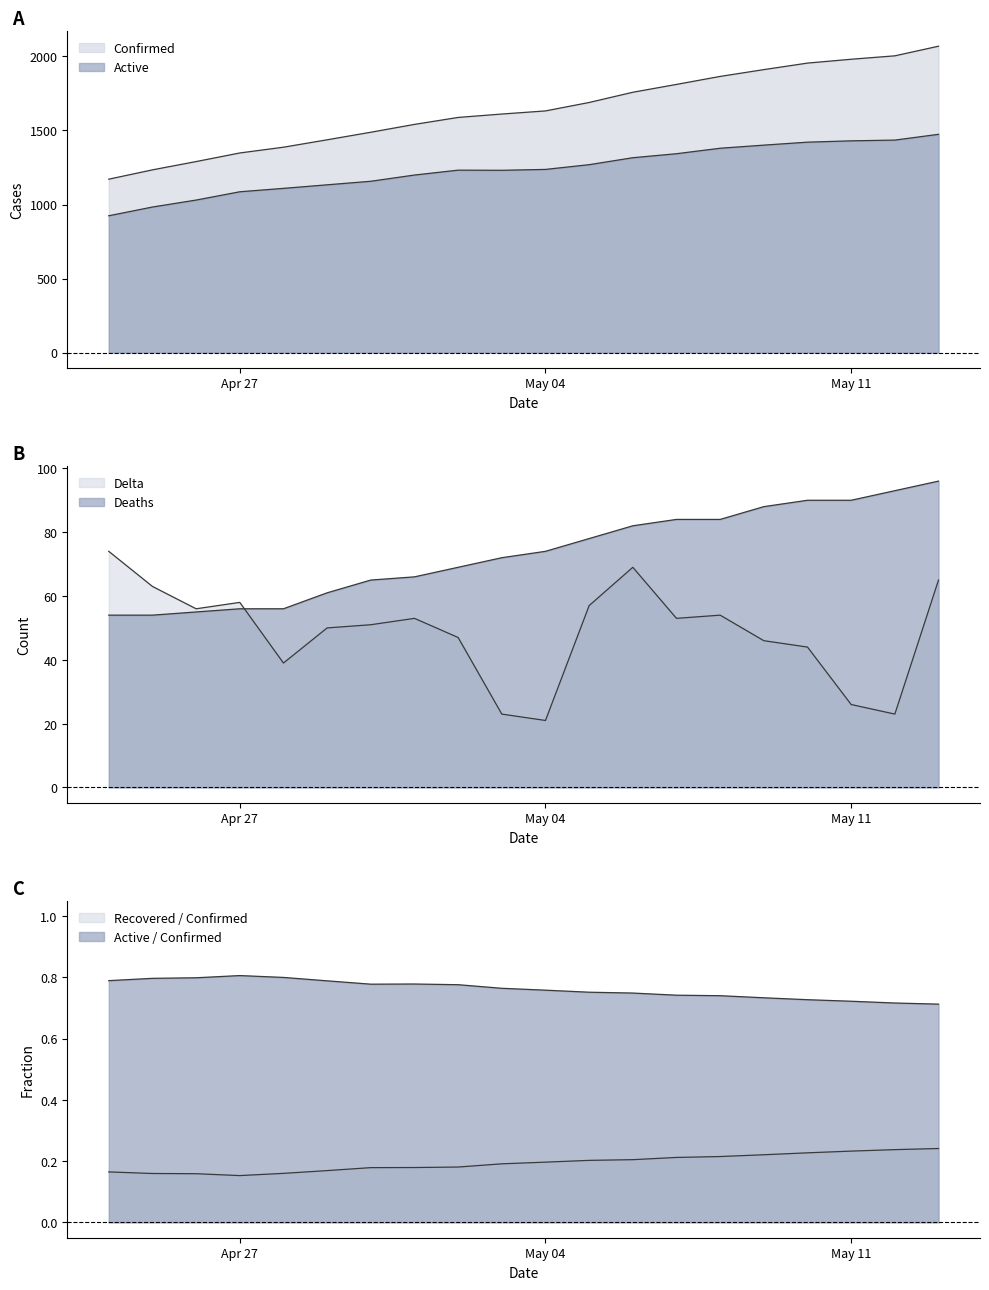

Which series has the largest total across all categories?

Confirmed